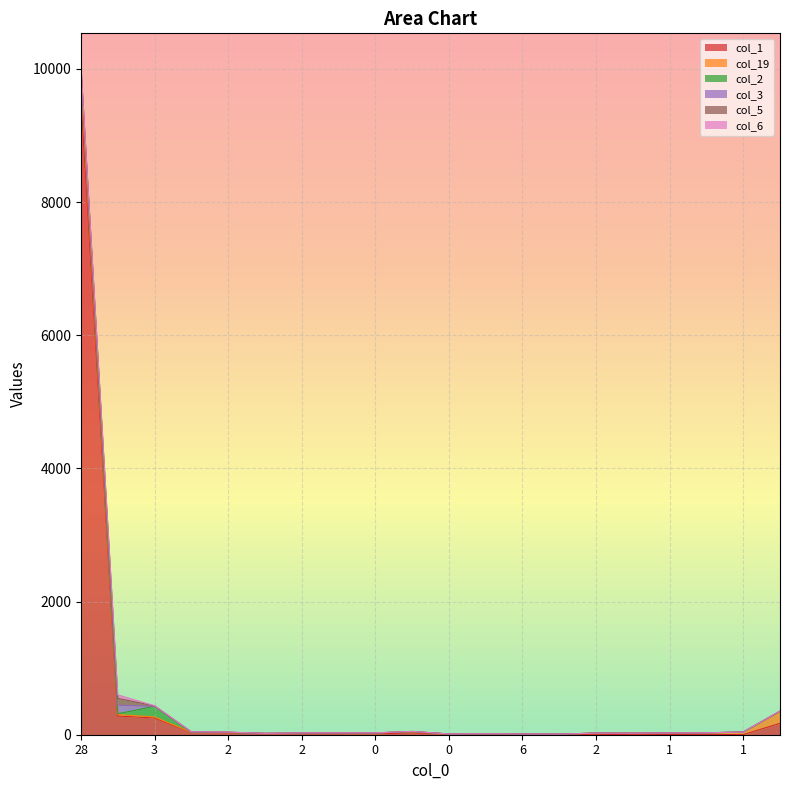

At which category does the chart reach its peak across all series?

28